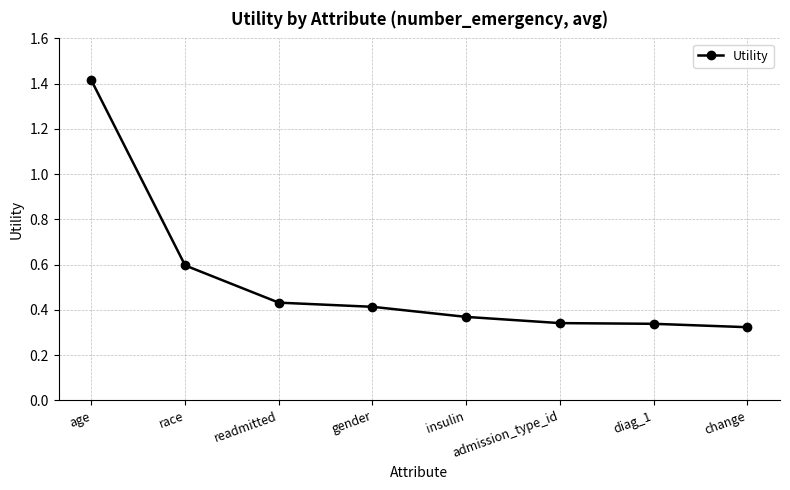

How many values are between 0 and 1?

7